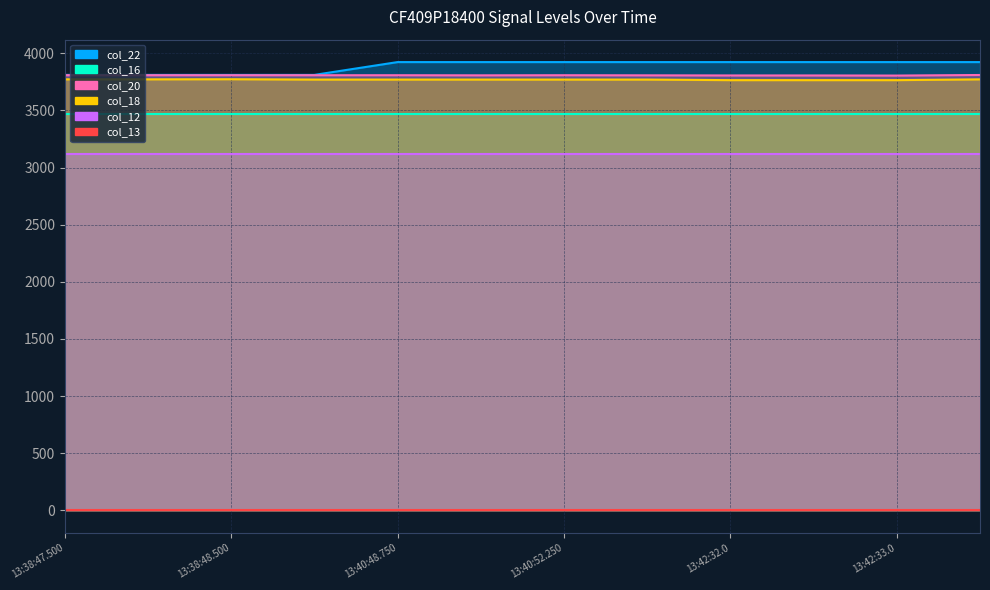

What is the label of the 11th point from the left?

13:42:33.0